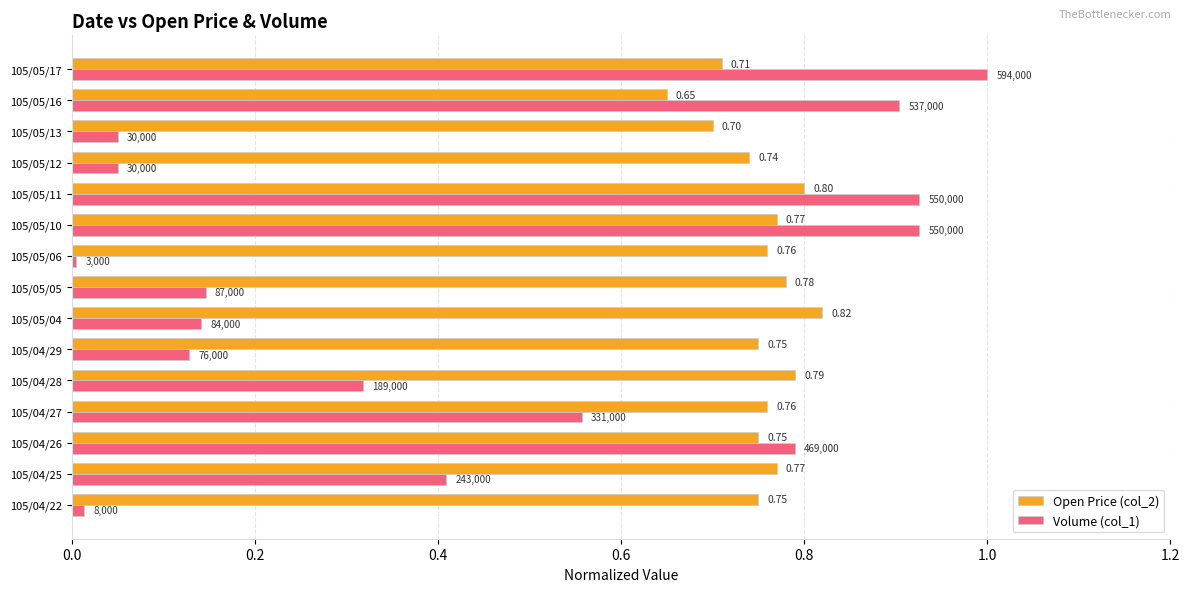

What is the difference between the maximum and second lowest values in the Volume (col_1) series?

1.0